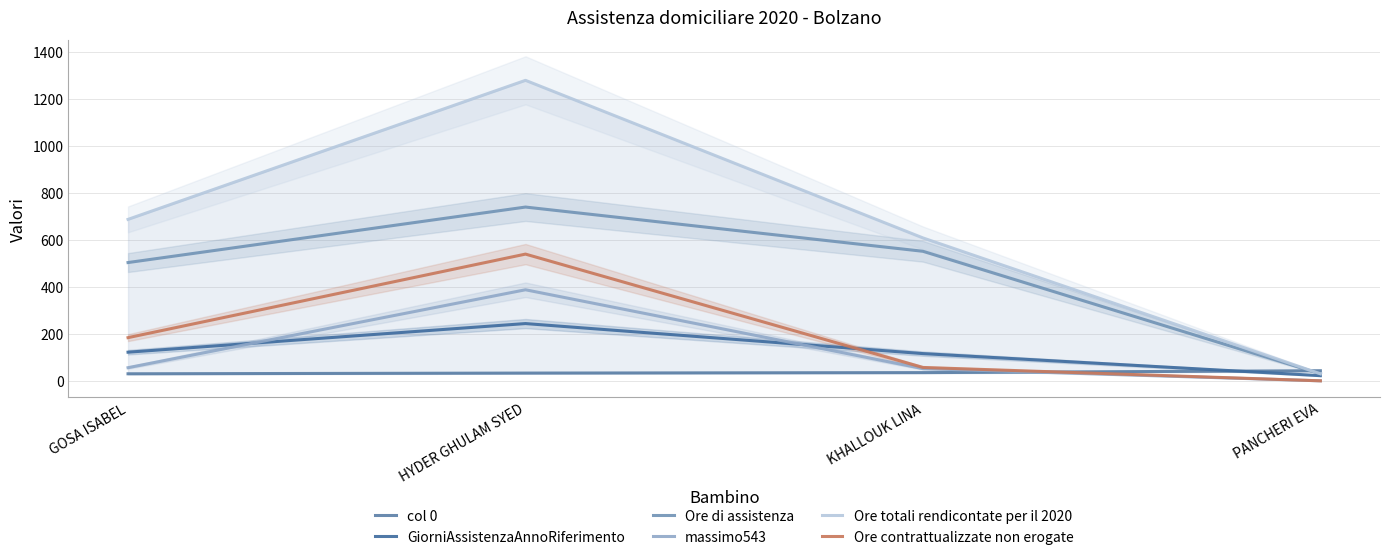

What is the label of the 1st point from the left?

GOSA ISABEL